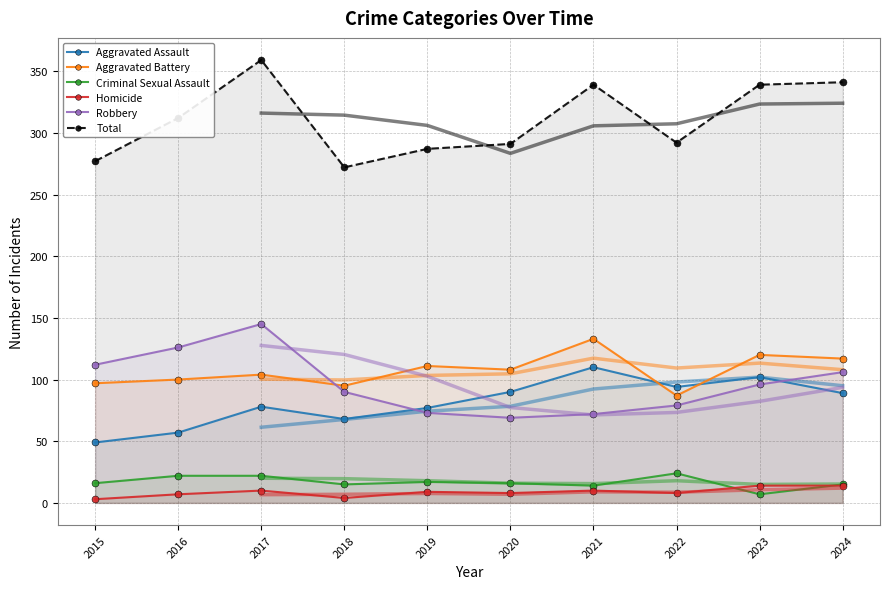

Reading left to right, what are all the values shown in this chart?

Aggravated Assault: 49	57	78	68	77	90	110	94	102	89
Aggravated Battery: 97	100	104	95	111	108	133	87	120	117
Criminal Sexual Assault: 16	22	22	15	17	16	14	24	7	15
Homicide: 3	7	10	4	9	8	10	8	14	14
Robbery: 112	126	145	90	73	69	72	79	96	106
Total: 277	312	359	272	287	291	339	292	339	341